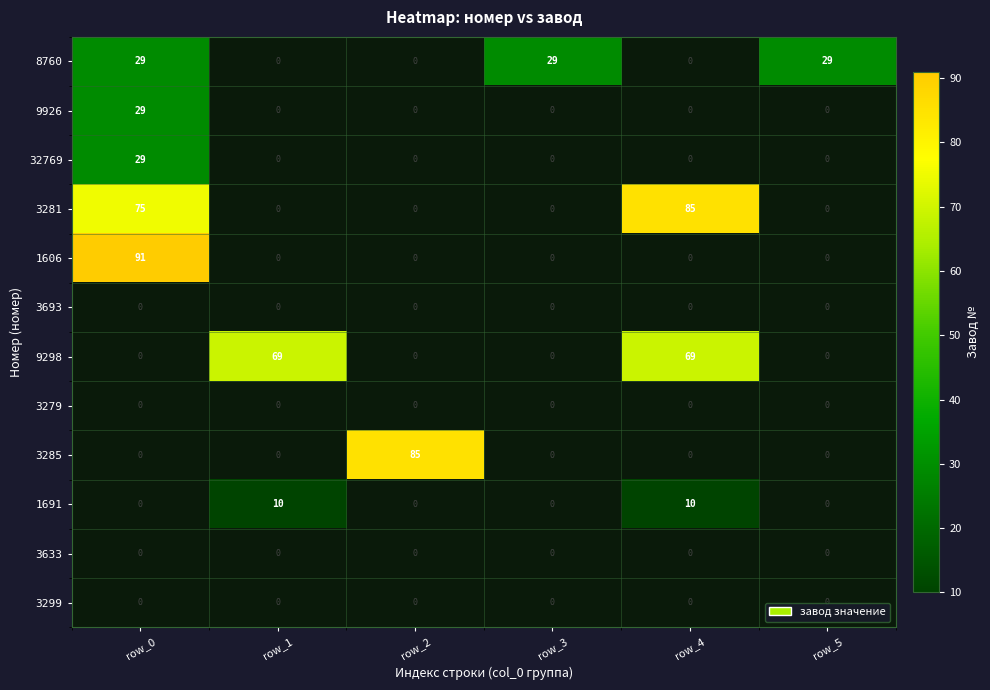

What is the maximum value shown in the chart?

91.0